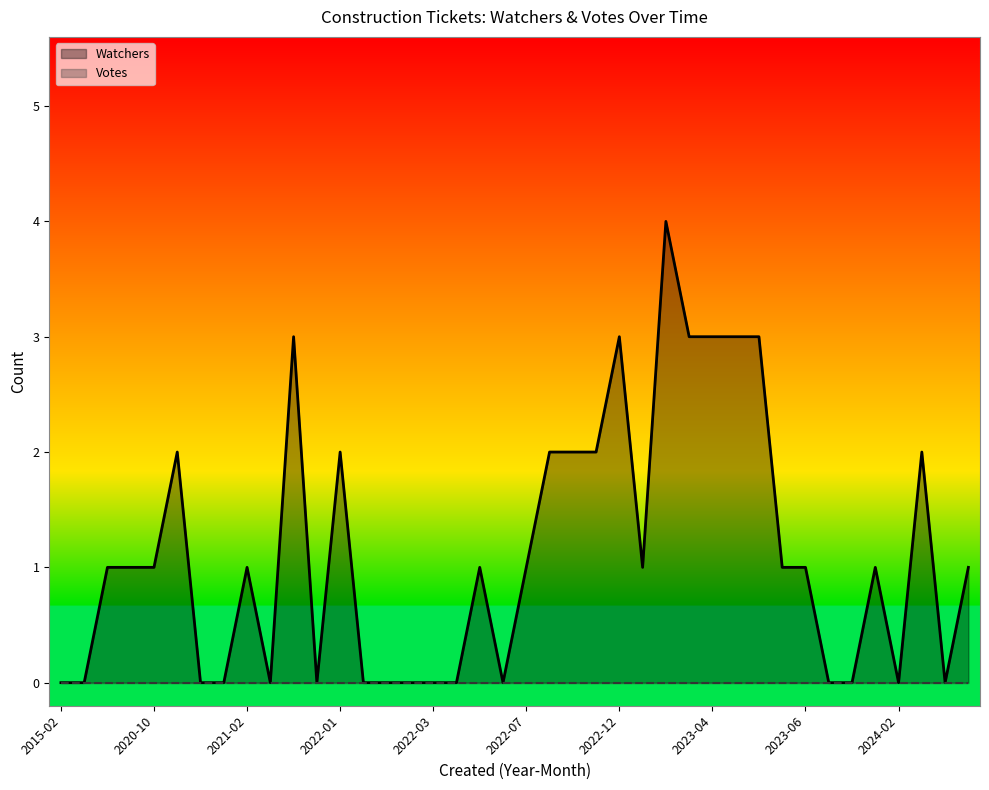

How many values are above zero?

24